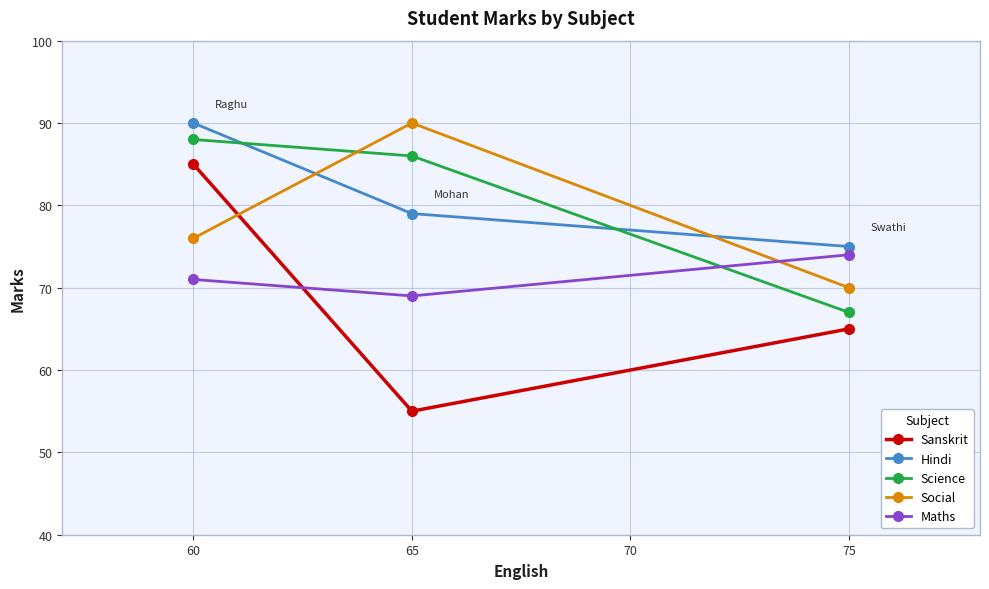

How many categories are shown in the chart?

3